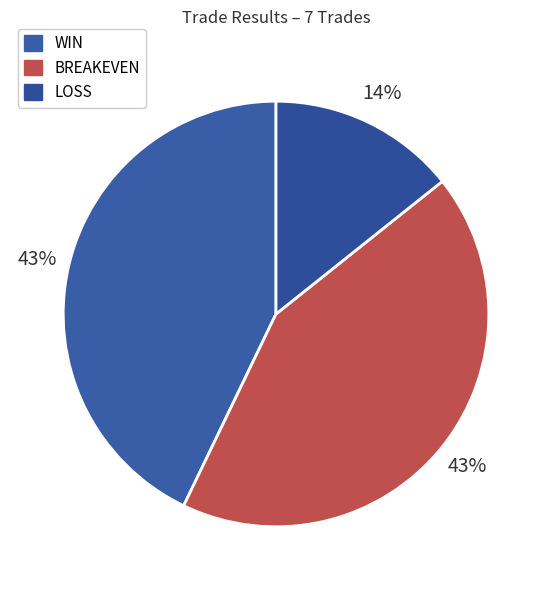

Is there a majority slice in this chart?

No